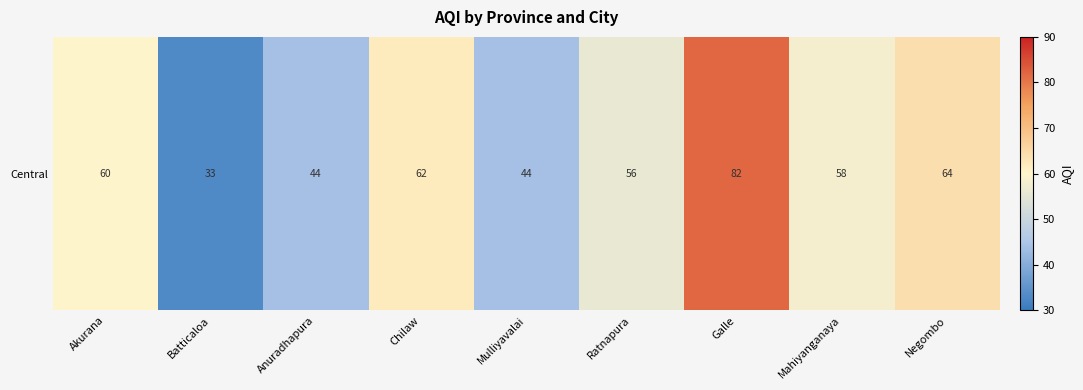

Reading left to right, list all the values displayed in this chart.

60	33	44	62	44	56	82	58	64